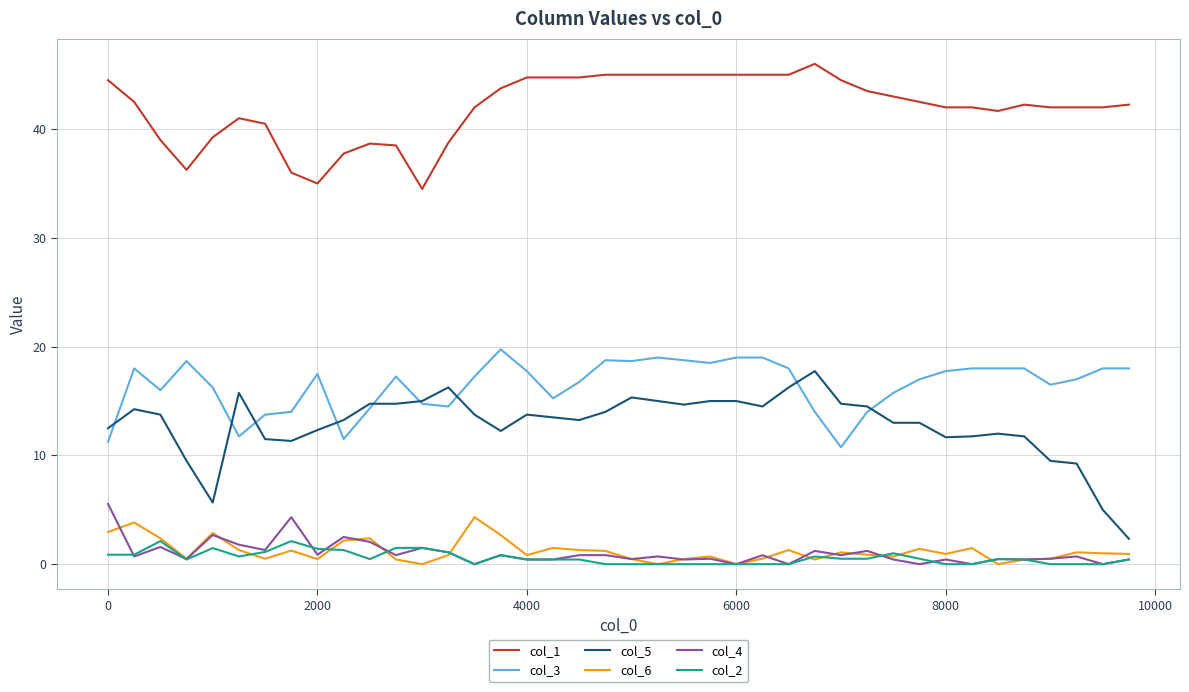

Which series has the largest total across all categories?

col_1